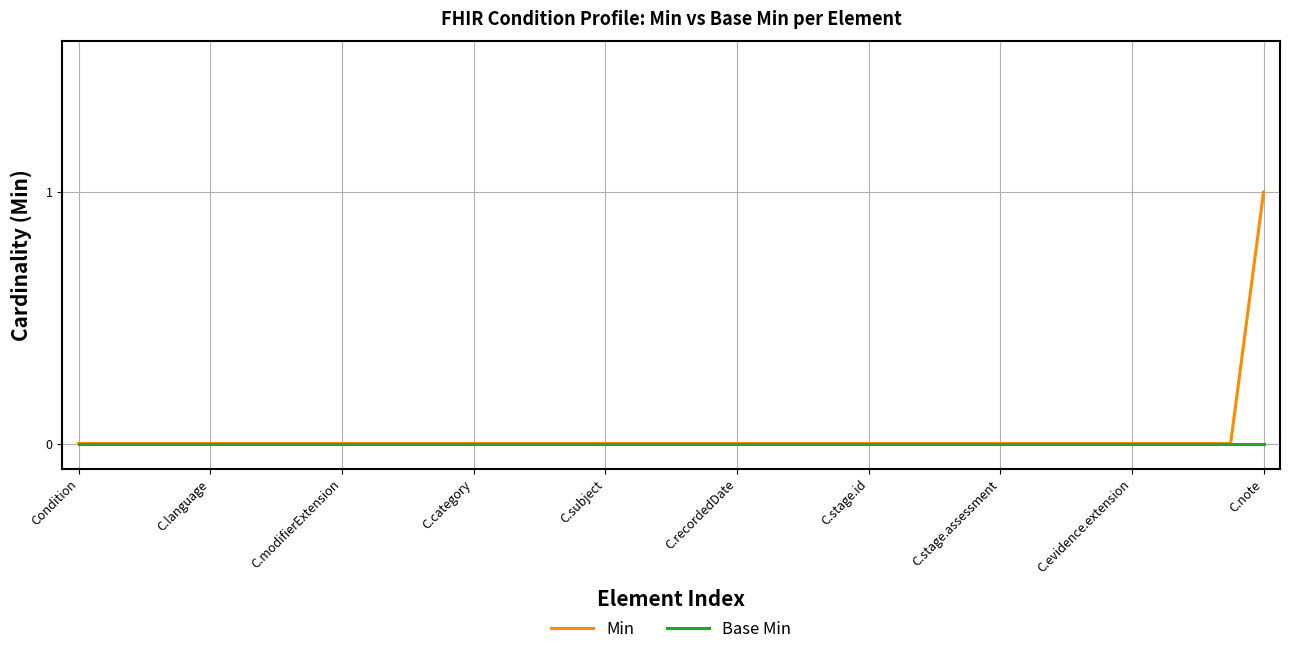

Which series has the widest spread of values?

Min